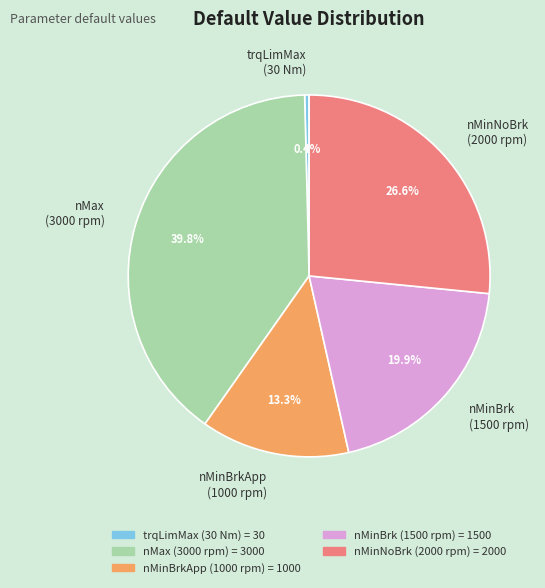

Which category has the smallest portion of the pie?

trqLimMax (30 Nm)